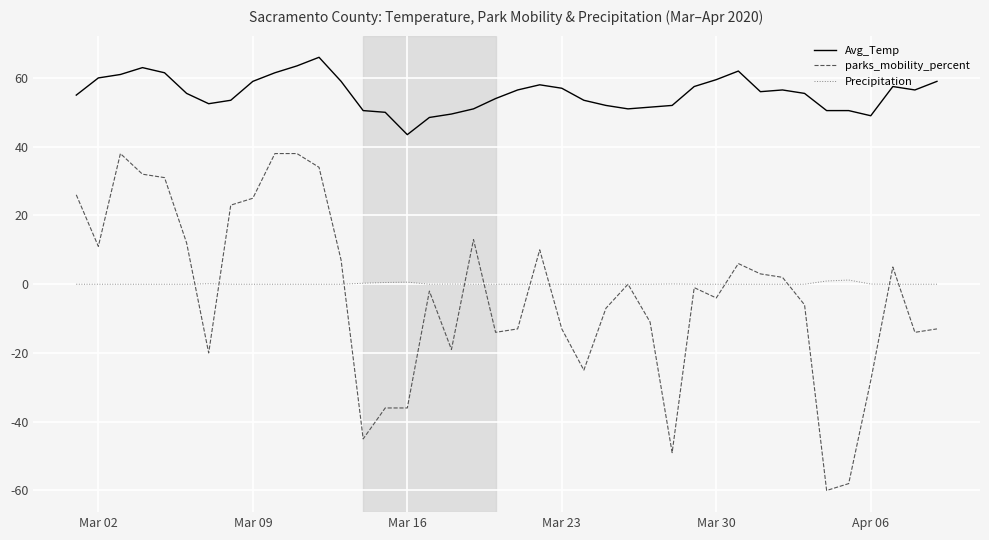

List the series in order of their peak value, lowest first.

Precipitation, parks_mobility_percent, Avg_Temp